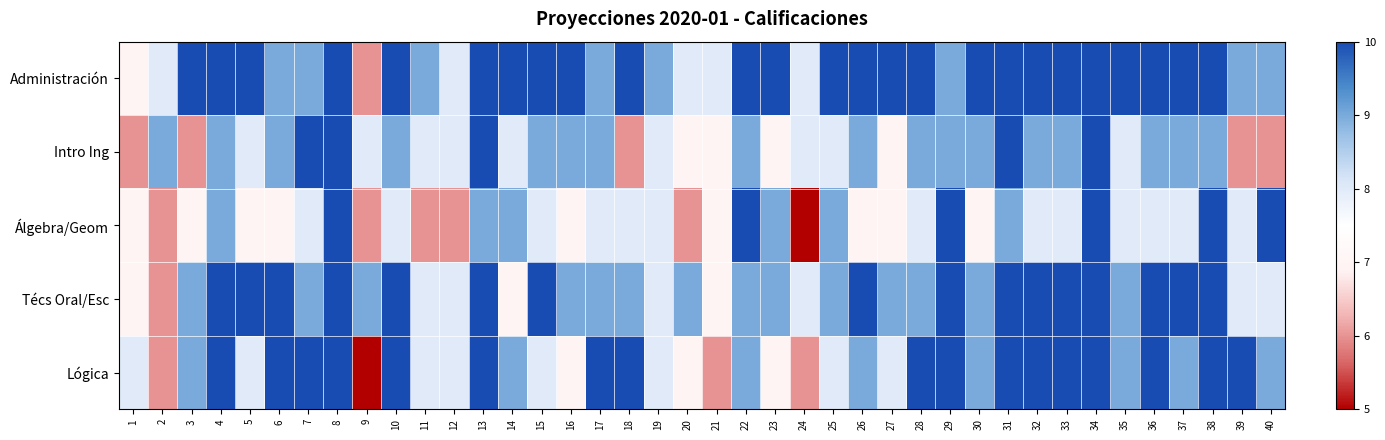

Reading left to right, extract all data points from this chart.

Lógica: 1=8	2=6	3=9	4=10	5=8	6=10	7=10	8=10	9=5	10=10	11=8	12=8	13=10	14=9	15=8	16=7	17=10	18=10	19=8	20=7	21=6	22=9	23=7	24=6	25=8	26=9	27=8	28=10	29=10	30=9	31=10	32=10	33=10	34=10	35=9	36=10	37=9	38=10	39=10	40=9
Técs Oral/Esc: 1=7	2=6	3=9	4=10	5=10	6=10	7=9	8=10	9=9	10=10	11=8	12=8	13=10	14=7	15=10	16=9	17=9	18=9	19=8	20=9	21=7	22=9	23=9	24=8	25=9	26=10	27=9	28=9	29=10	30=9	31=10	32=10	33=10	34=10	35=9	36=10	37=10	38=10	39=8	40=8
Álgebra/Geom: 1=7	2=6	3=7	4=9	5=7	6=7	7=8	8=10	9=6	10=8	11=6	12=6	13=9	14=9	15=8	16=7	17=8	18=8	19=8	20=6	21=7	22=10	23=9	24=5	25=9	26=7	27=7	28=8	29=10	30=7	31=9	32=8	33=8	34=10	35=8	36=8	37=8	38=10	39=8	40=10
Intro Ing: 1=6	2=9	3=6	4=9	5=8	6=9	7=10	8=10	9=8	10=9	11=8	12=8	13=10	14=8	15=9	16=9	17=9	18=6	19=8	20=7	21=7	22=9	23=7	24=8	25=8	26=9	27=7	28=9	29=9	30=9	31=10	32=9	33=9	34=10	35=8	36=9	37=9	38=9	39=6	40=6
Administración: 1=7	2=8	3=10	4=10	5=10	6=9	7=9	8=10	9=6	10=10	11=9	12=8	13=10	14=10	15=10	16=10	17=9	18=10	19=9	20=8	21=8	22=10	23=10	24=8	25=10	26=10	27=10	28=10	29=9	30=10	31=10	32=10	33=10	34=10	35=10	36=10	37=10	38=10	39=9	40=9